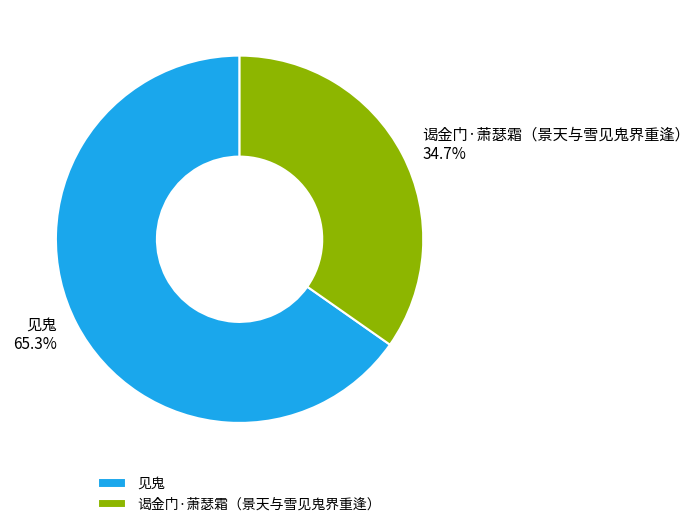

Combined, what portion of the pie is 谒金门·萧瑟霜（景天与雪见鬼界重逢） and 见鬼?

100.0%